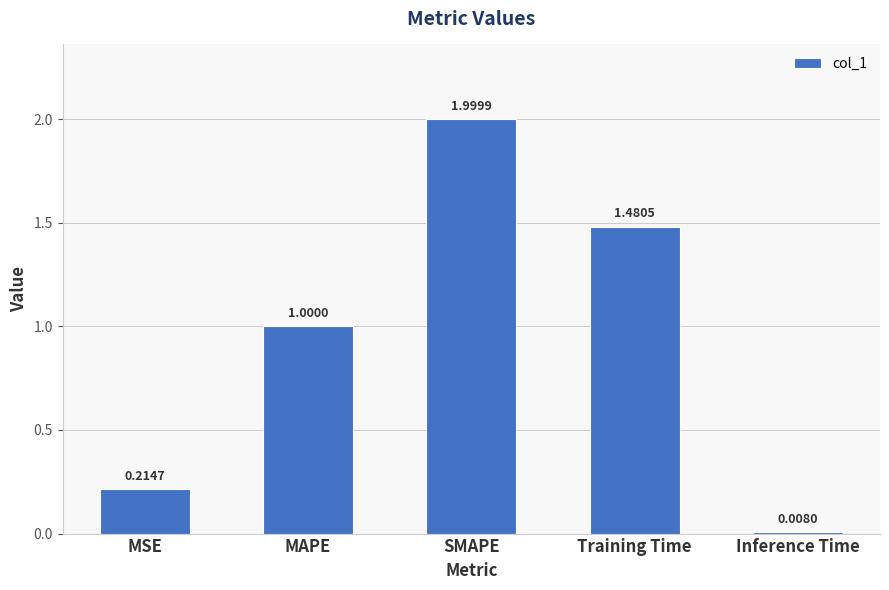

What is the difference between the values at SMAPE and Inference Time?

2.0